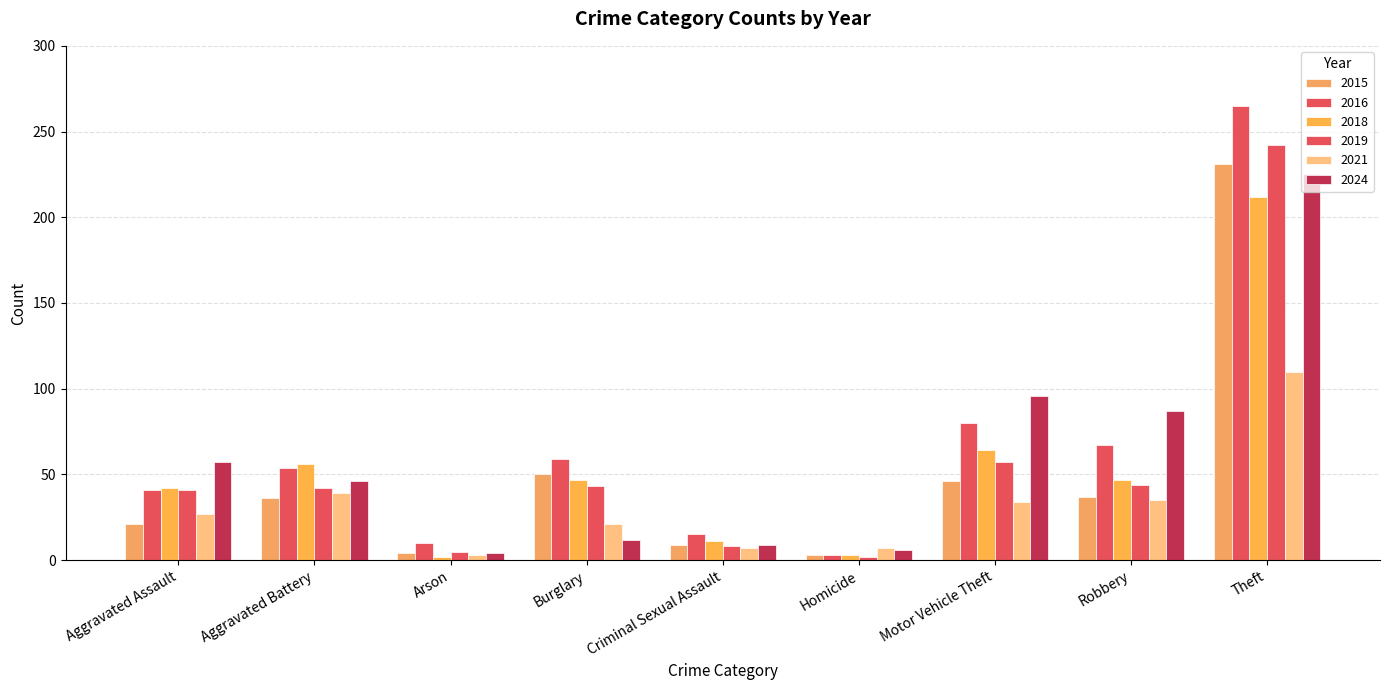

Reading left to right, transcribe all the data shown in this chart.

2015: Aggravated Assault=21	Aggravated Battery=36	Arson=4	Burglary=50	Criminal Sexual Assault=9	Homicide=3	Motor Vehicle Theft=46	Robbery=37	Theft=231
2016: Aggravated Assault=41	Aggravated Battery=54	Arson=10	Burglary=59	Criminal Sexual Assault=15	Homicide=3	Motor Vehicle Theft=80	Robbery=67	Theft=265
2018: Aggravated Assault=42	Aggravated Battery=56	Arson=2	Burglary=47	Criminal Sexual Assault=11	Homicide=3	Motor Vehicle Theft=64	Robbery=47	Theft=212
2019: Aggravated Assault=41	Aggravated Battery=42	Arson=5	Burglary=43	Criminal Sexual Assault=8	Homicide=2	Motor Vehicle Theft=57	Robbery=44	Theft=242
2021: Aggravated Assault=27	Aggravated Battery=39	Arson=3	Burglary=21	Criminal Sexual Assault=7	Homicide=7	Motor Vehicle Theft=34	Robbery=35	Theft=110
2024: Aggravated Assault=57	Aggravated Battery=46	Arson=4	Burglary=12	Criminal Sexual Assault=9	Homicide=6	Motor Vehicle Theft=96	Robbery=87	Theft=225